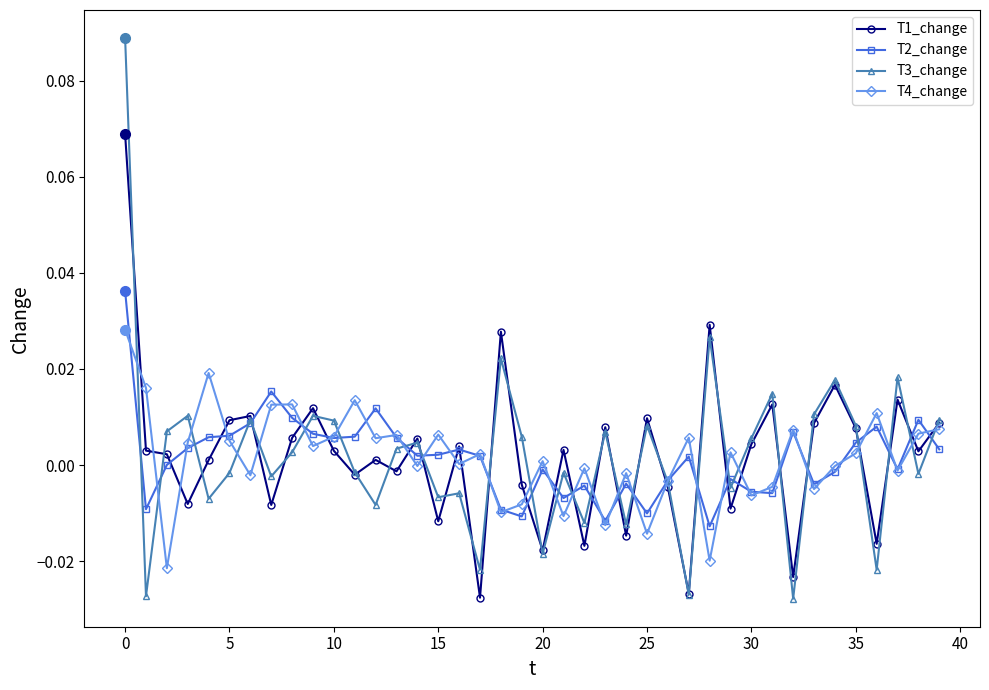

True or false: T2_change has more than 1 interior local peaks.

True